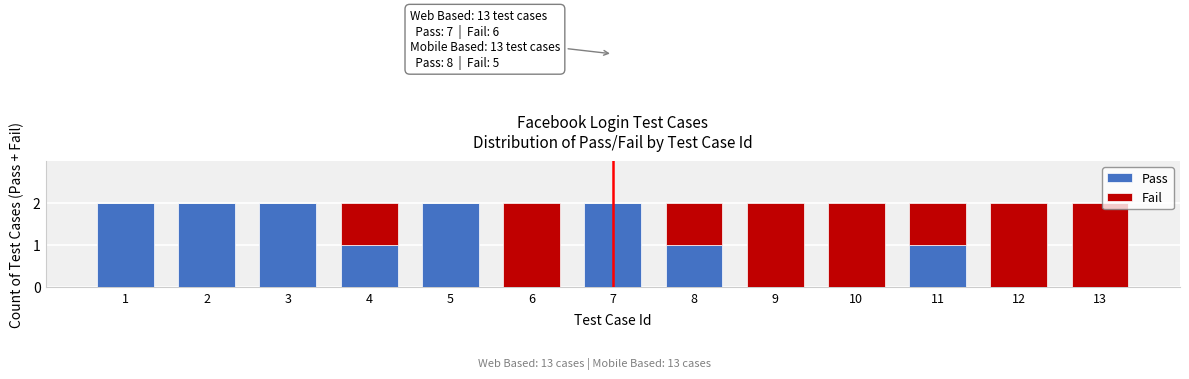

Reading left to right, what are the values for Pass?

1=2	2=2	3=2	4=1	5=2	6=0	7=2	8=1	9=0	10=0	11=1	12=0	13=0